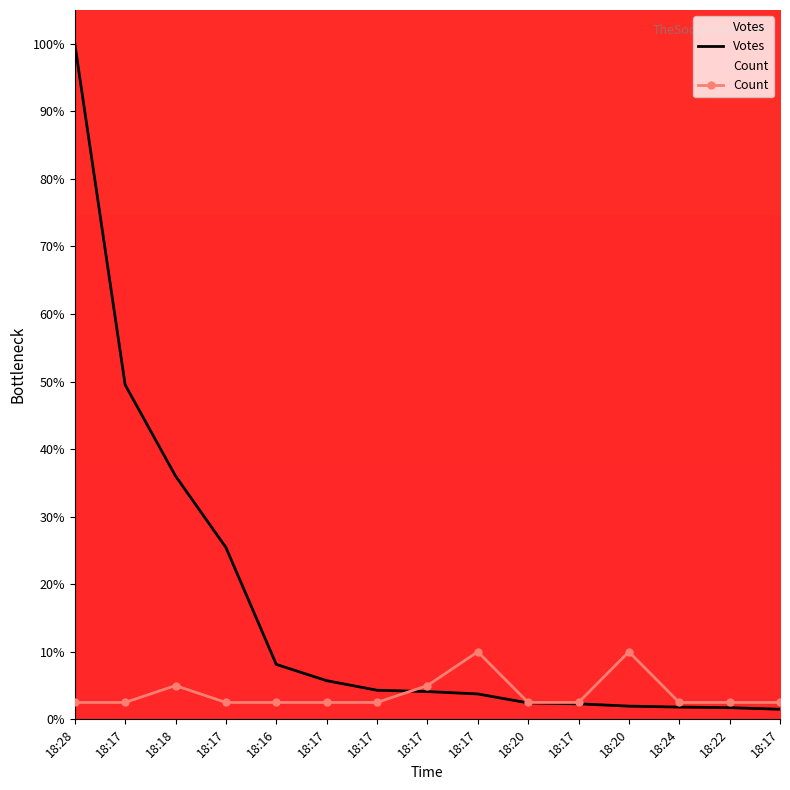

At which category is the sum across all series the highest?

18:28